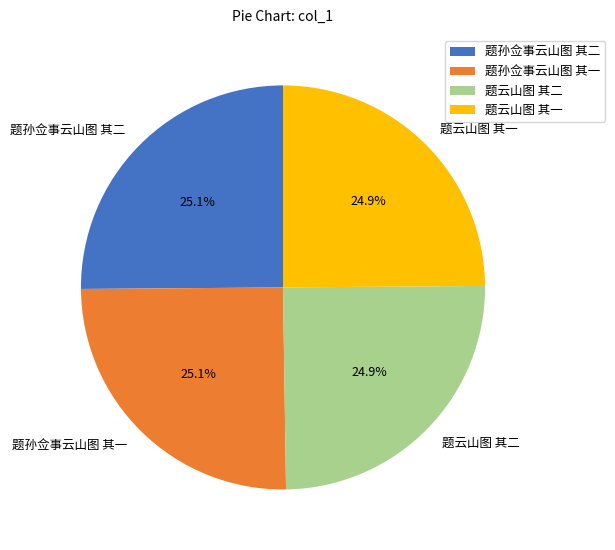

Does 题云山图 其二 represent more than half of the total?

No